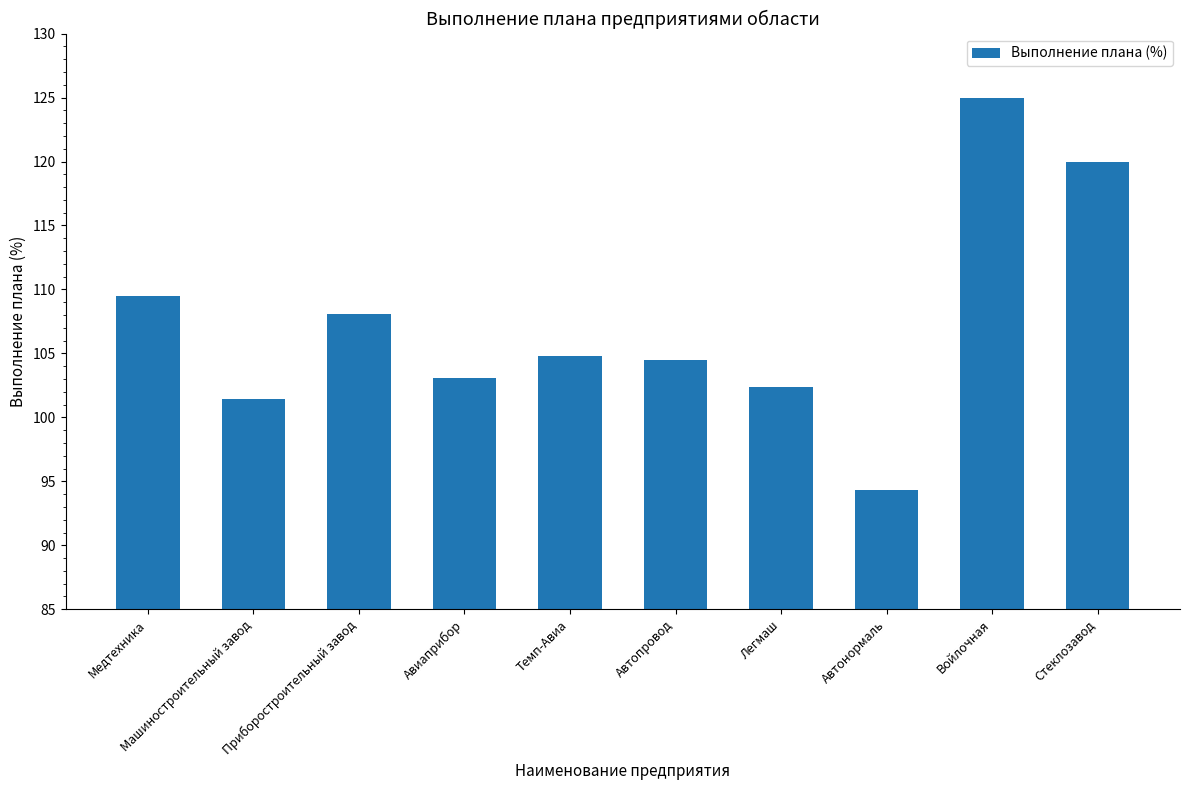

Reading left to right, what are all the values shown in this chart?

Медтехника=109.5	Машиностроительный завод=101.4	Приборостроительный завод=108.1	Авиаприбор=103.1	Темп-Авиа=104.8	Автопровод=104.5	Легмаш=102.4	Автонормаль=94.3	Войлочная=125.0	Стеклозавод=120.0